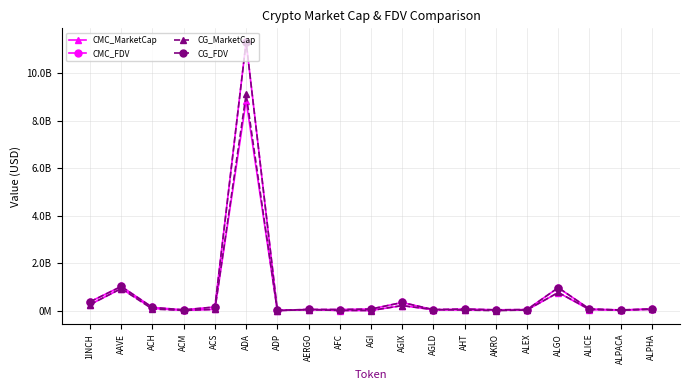

In CG_MarketCap, how many points are higher than both neighbors (excluding endpoints)?

5